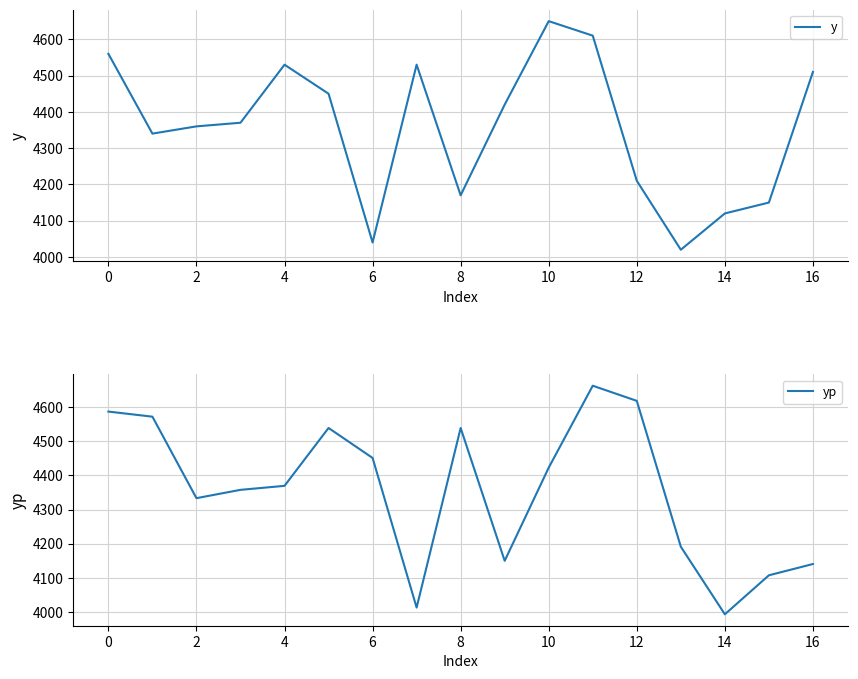

Rank the series by their average value, from highest to lowest.

yp, y